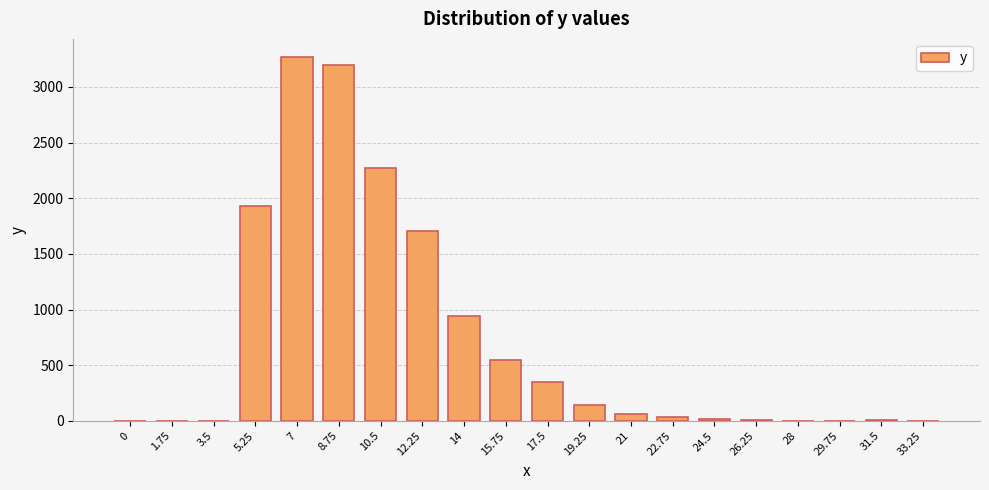

What is the sum of all values?

14498